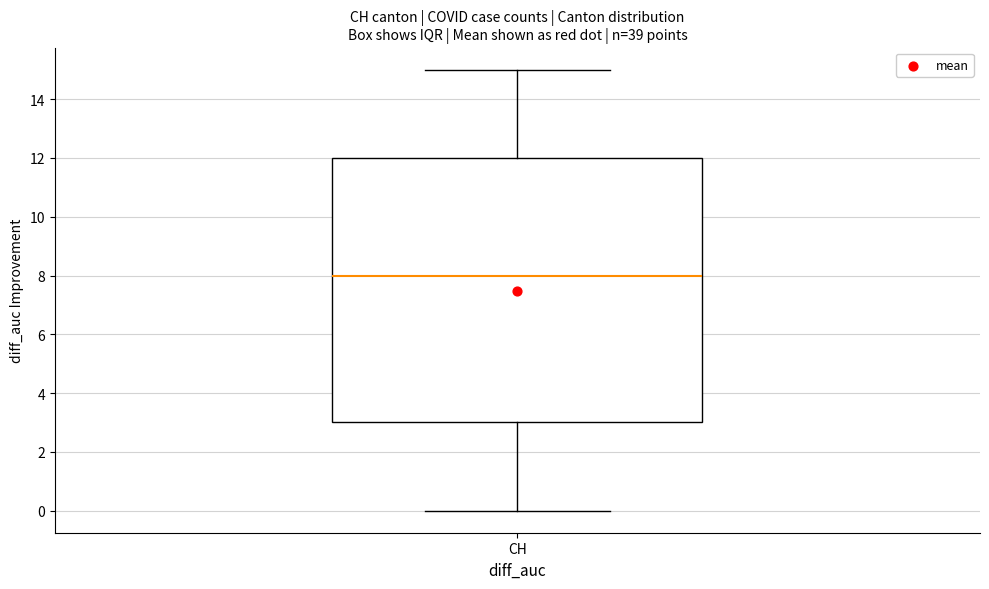

Where does the upper whisker of the box for CH end on the y-axis? The values are not printed on the chart, so give them approximately, as read against the axis.

15